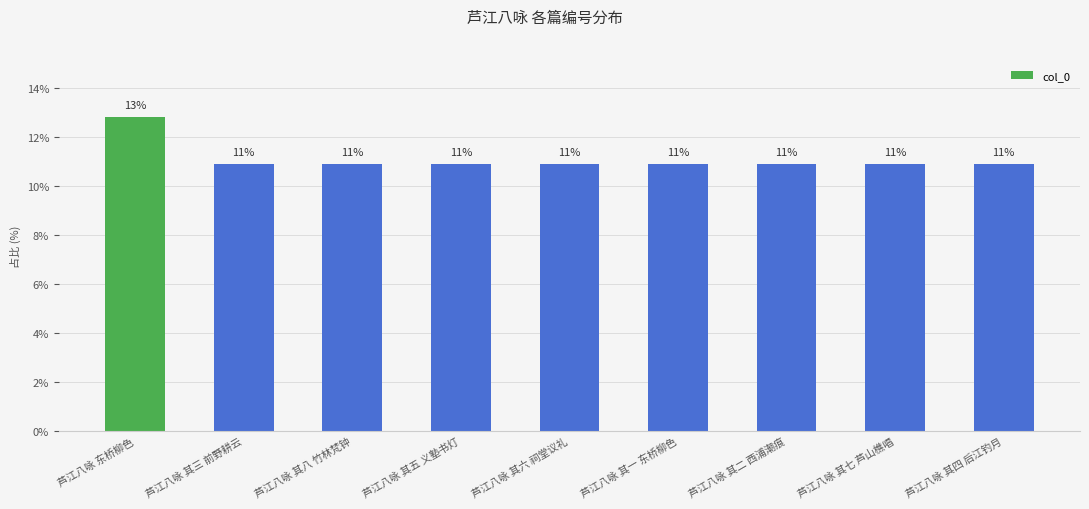

Does the chart contain any negative values?

No